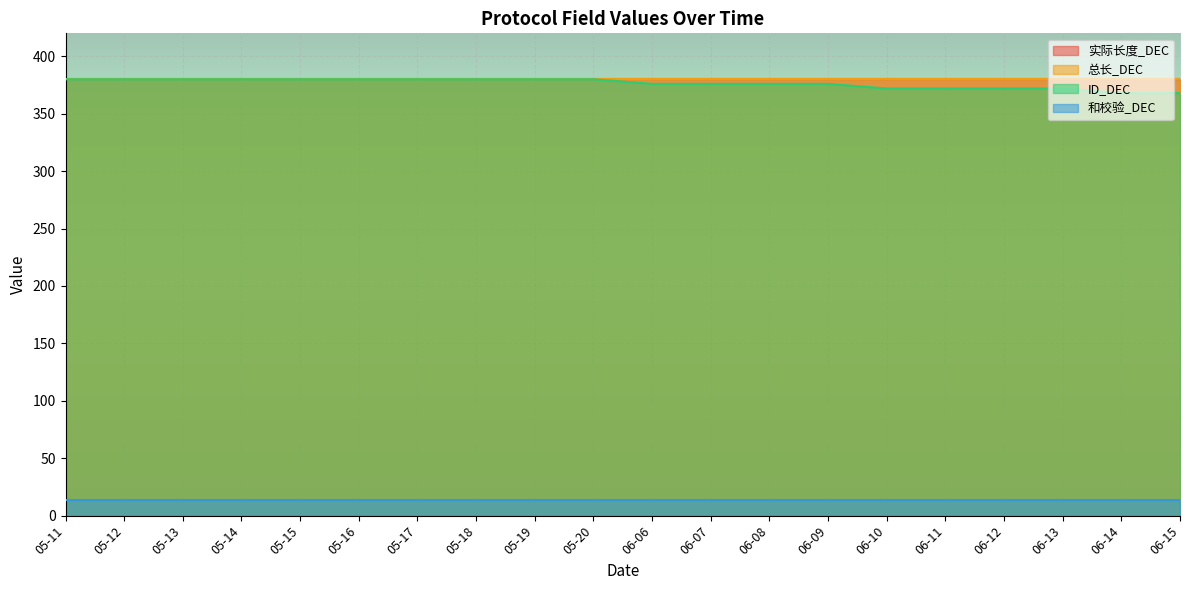

How many data points in ID_DEC are less than 380?

10